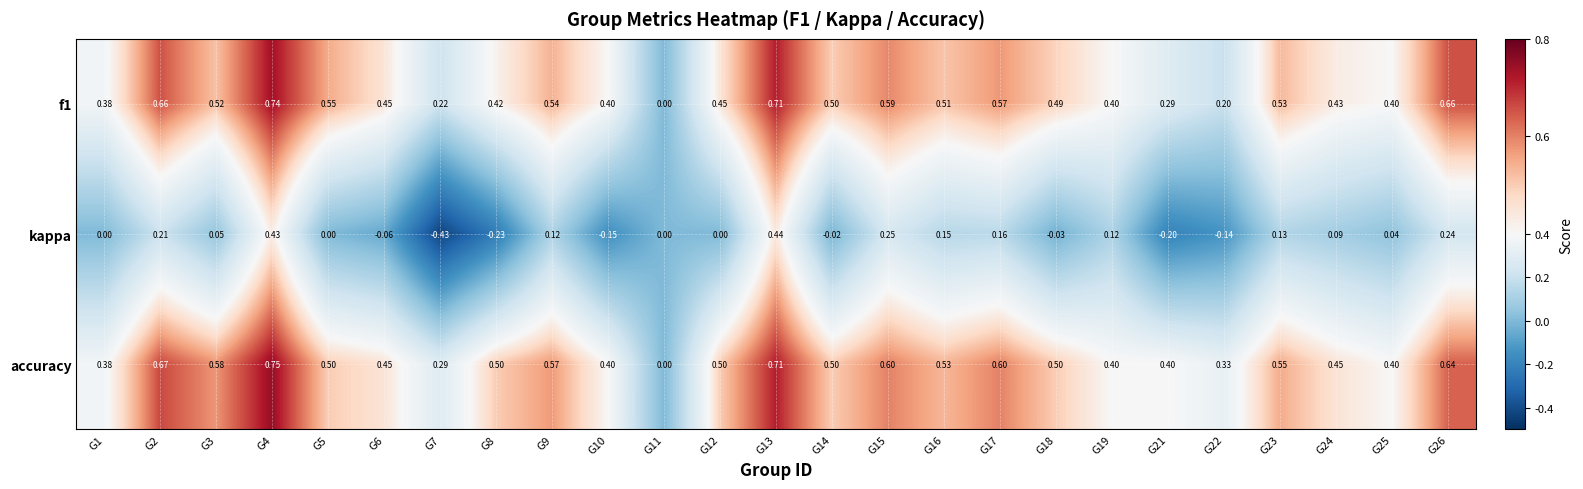

What is the total value across all series at G4?

1.9